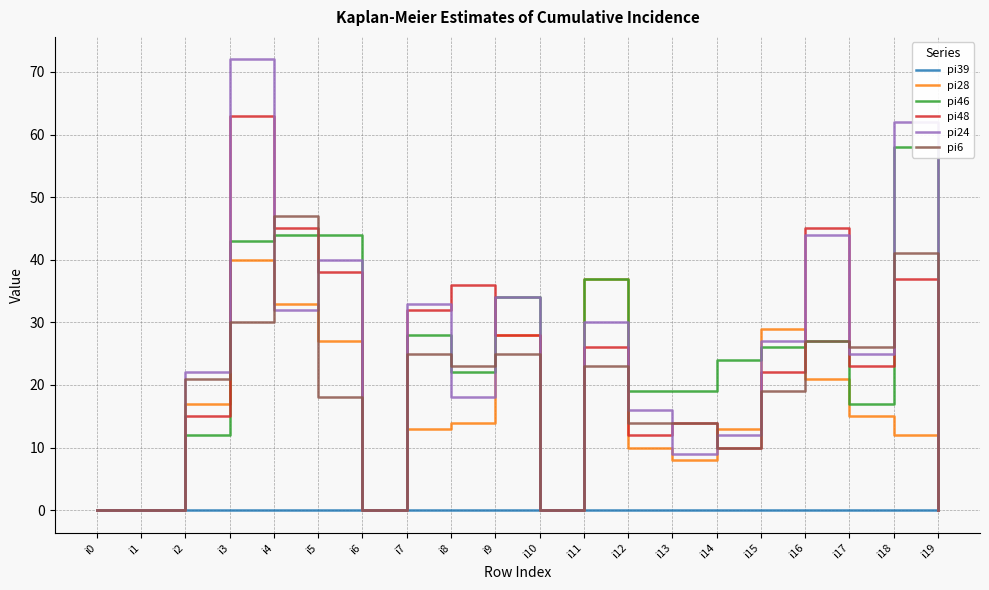

Between i7 and i17, which series saw the biggest shift?

pi46